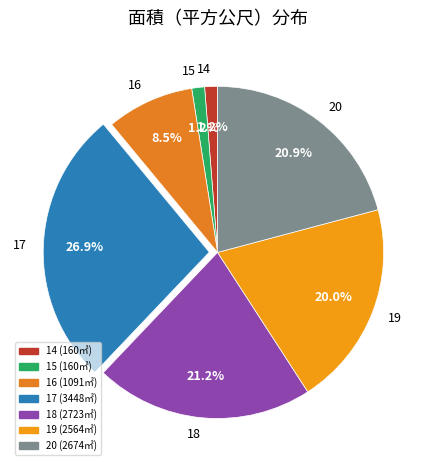

To the nearest percent, what portion does 14 represent?

1%